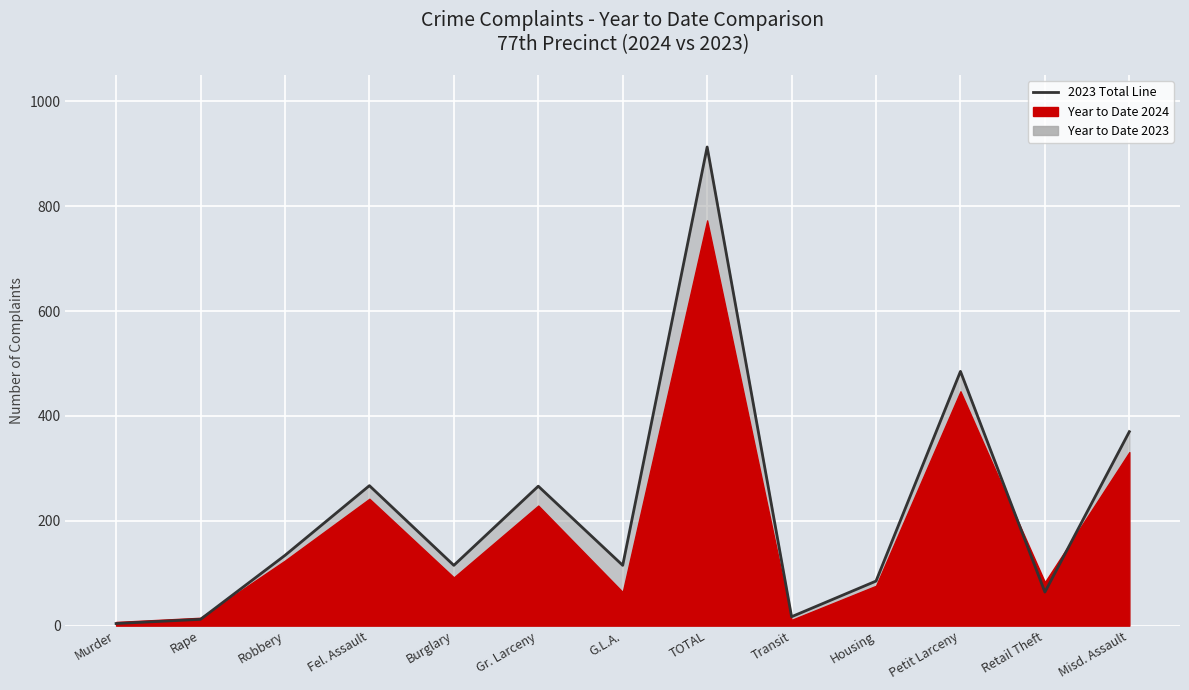

The value at Rape is 8. True or false?

False